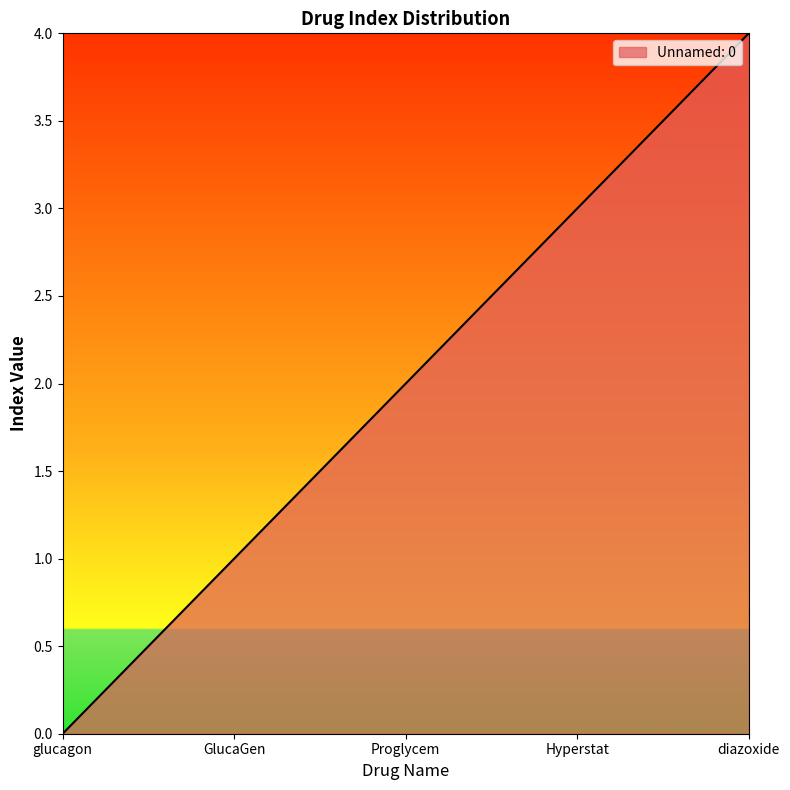

How many categories are shown in the chart?

5